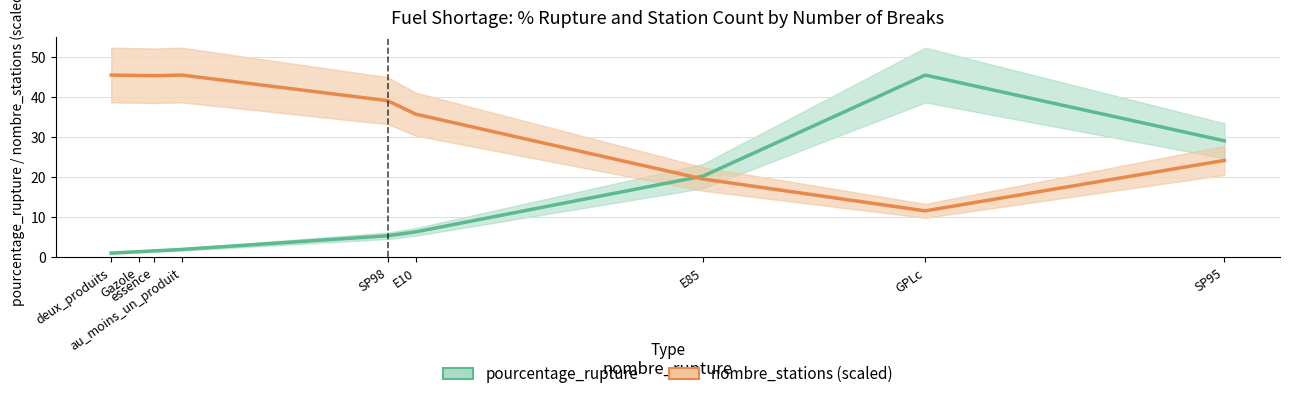

True or false: nombre_stations (scaled) and pourcentage_rupture intersect in this chart.

True